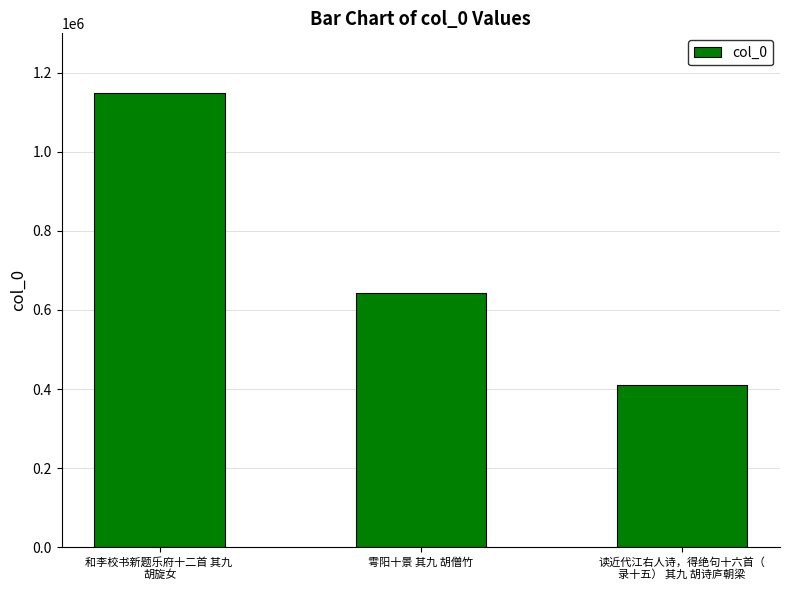

How many bars are there in total?

3